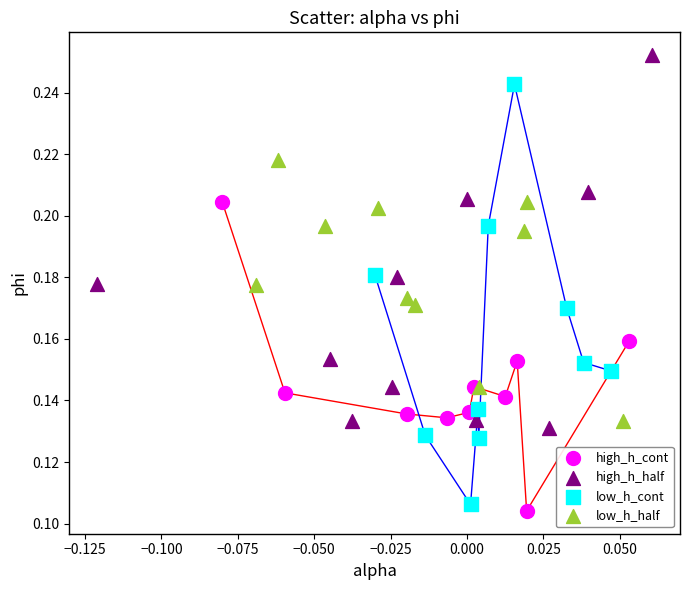

Which series reaches the maximum Y coordinate?

high_h_half